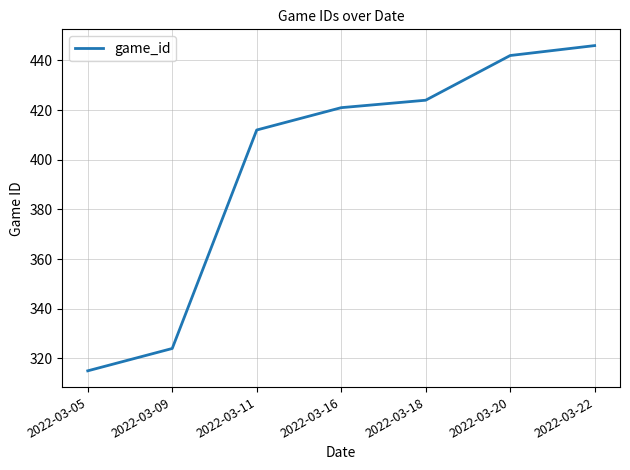

The chart shows a value of 617 at 2022-03-20. True or false?

False